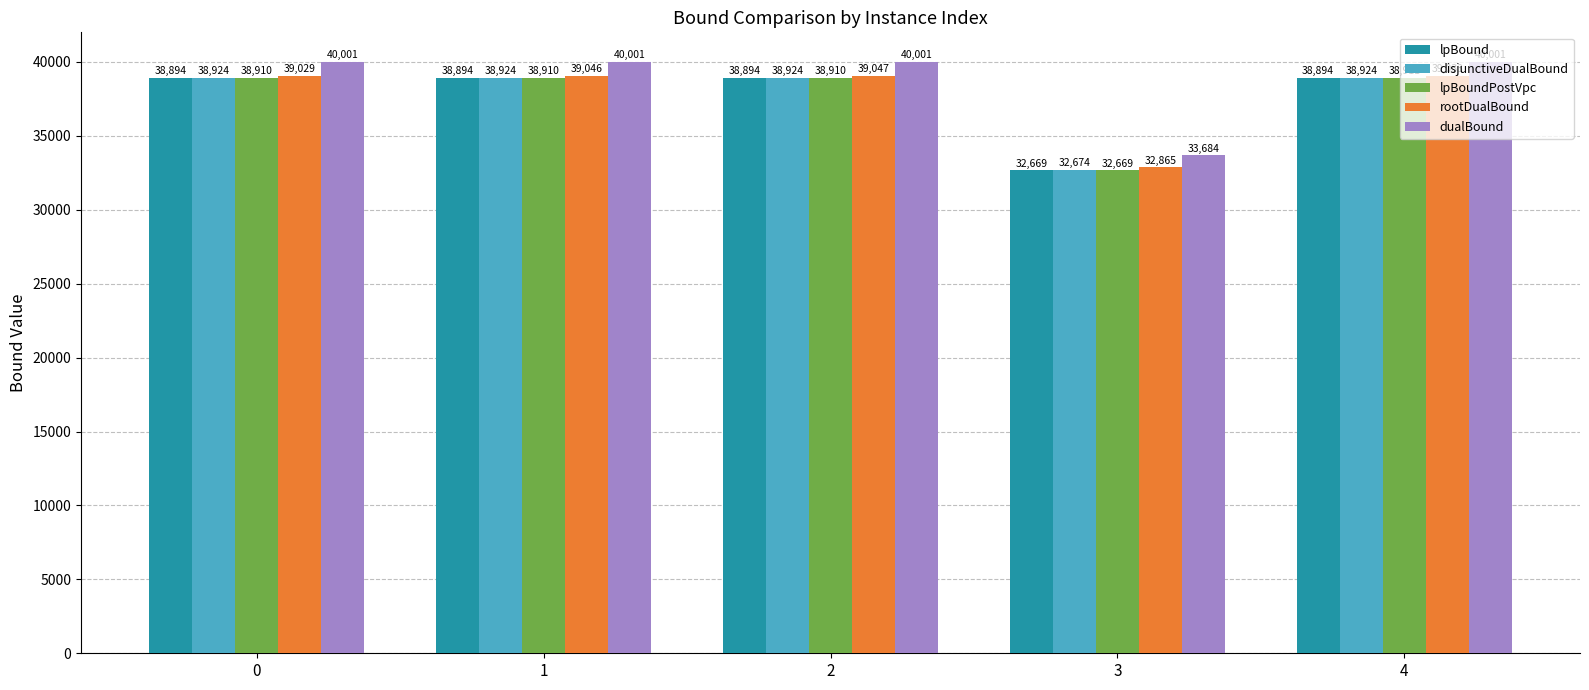

What are all the series names shown in the legend?

lpBound, disjunctiveDualBound, lpBoundPostVpc, rootDualBound, dualBound